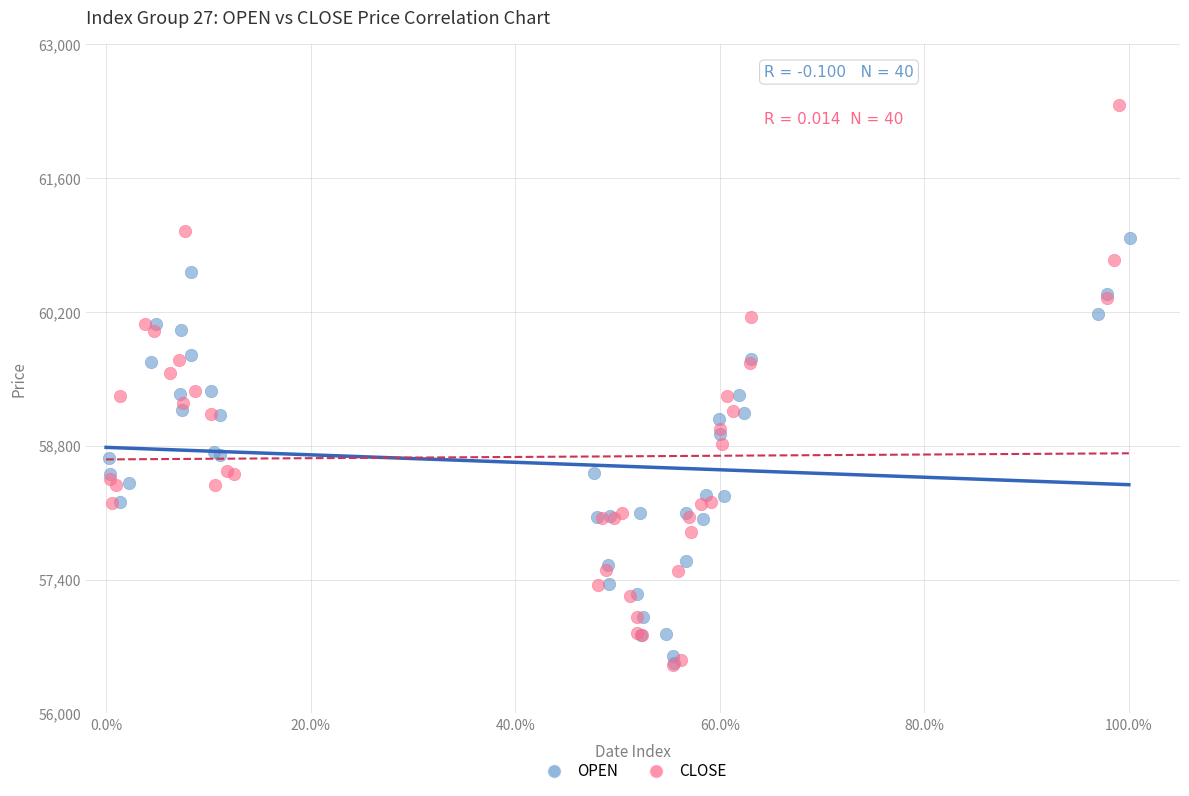

Which series has the largest Y range (max minus min)?

CLOSE